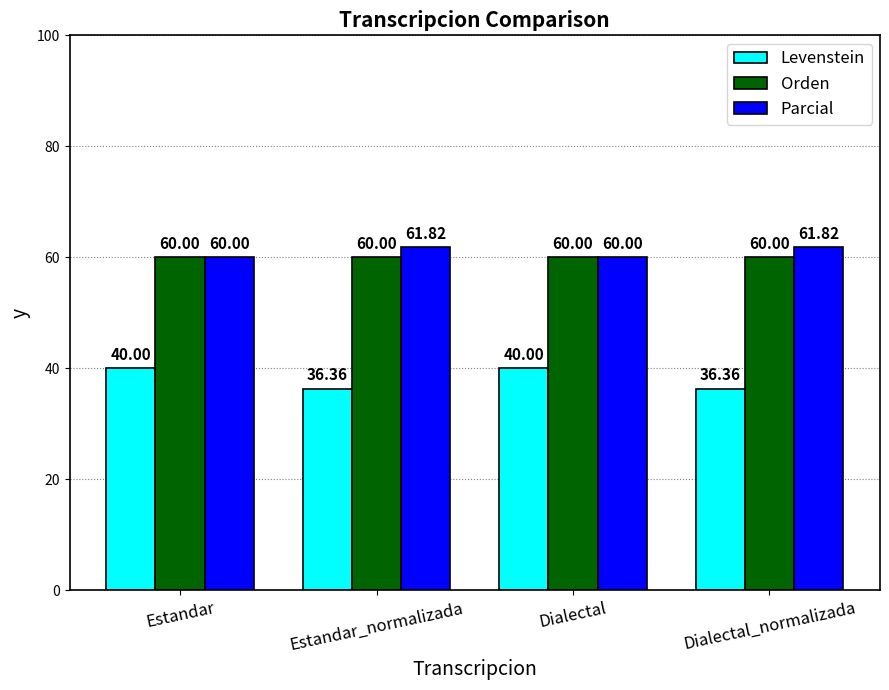

What is the label of the 1st bar from the right?

Dialectal_normalizada